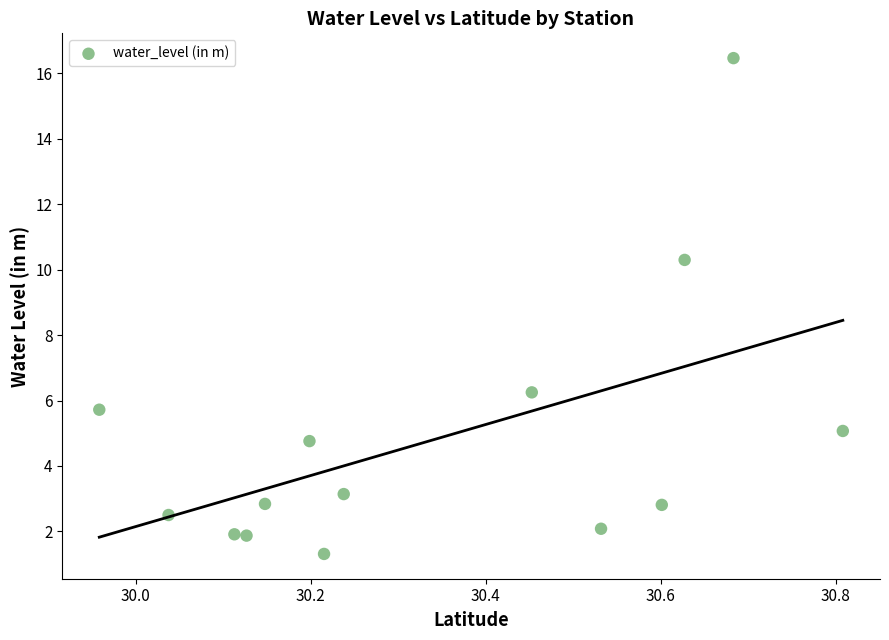

What is the range of Y values (max minus min)?

15.2